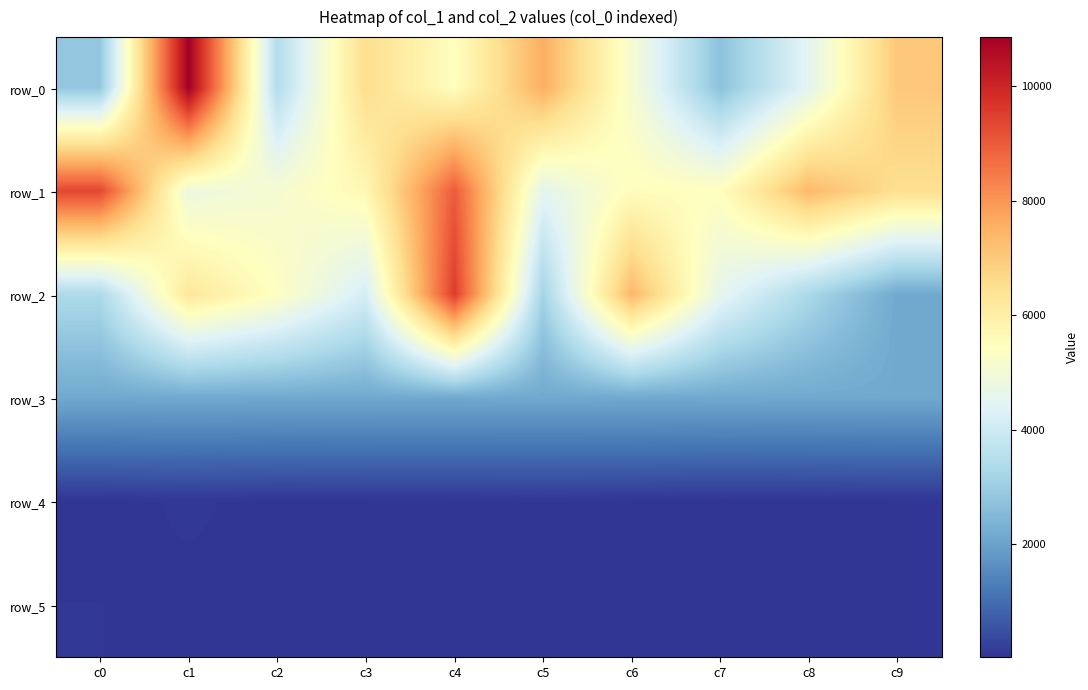

What is the lowest value of the row_5 series?

46